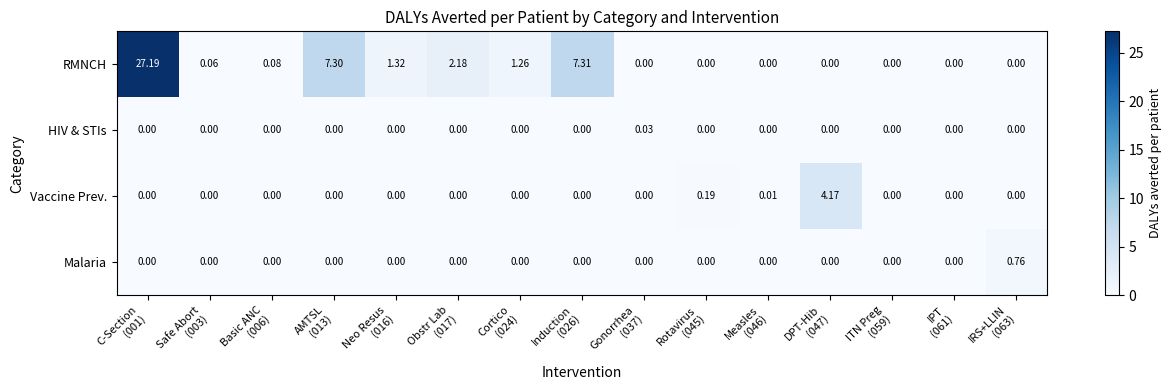

Which series has the largest total across all categories?

RMNCH